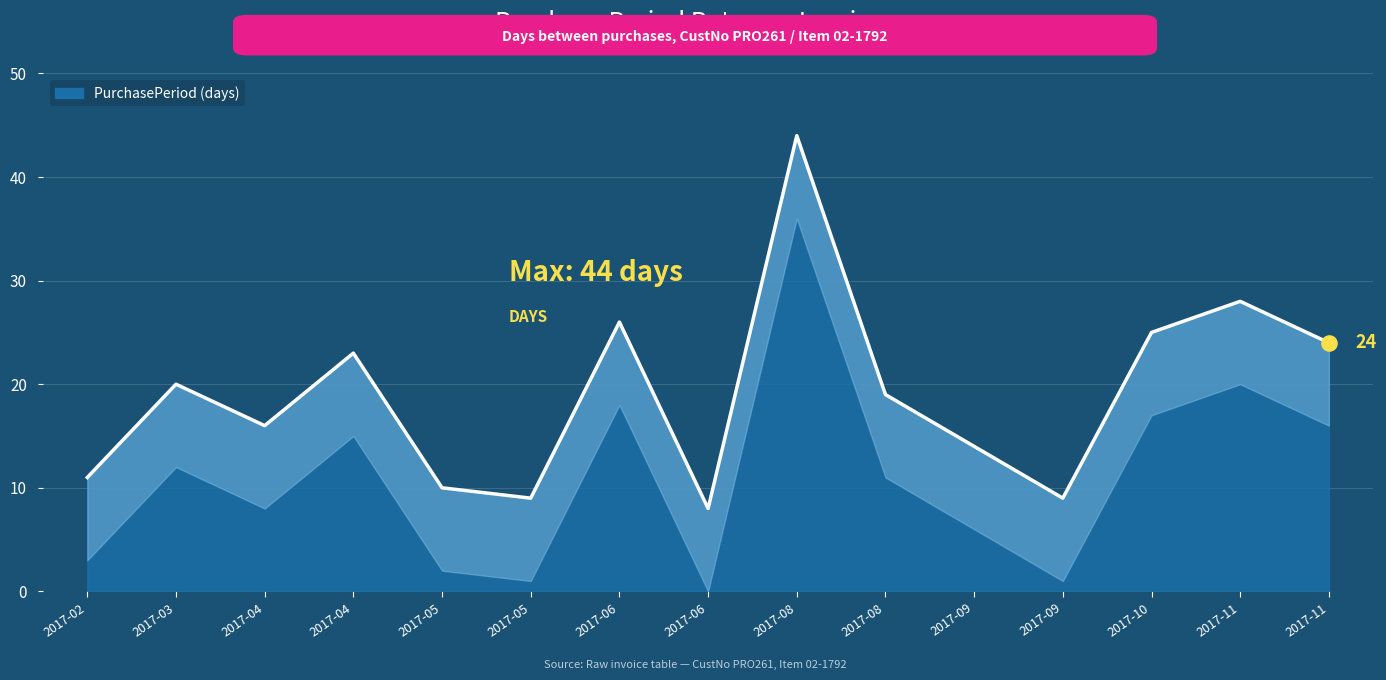

Which has a higher value, 2017-11 or 2017-02?

2017-11